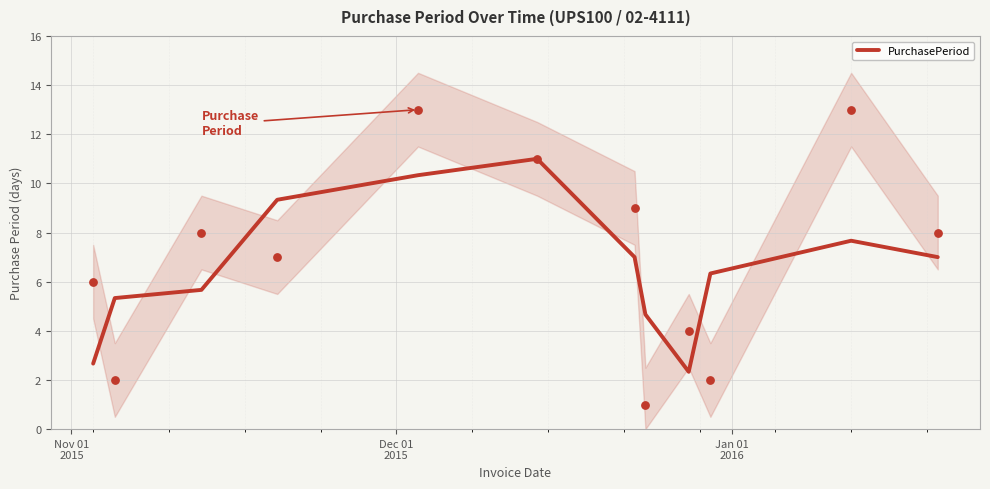

What is the highest value of the PurchasePeriod series?

11.0